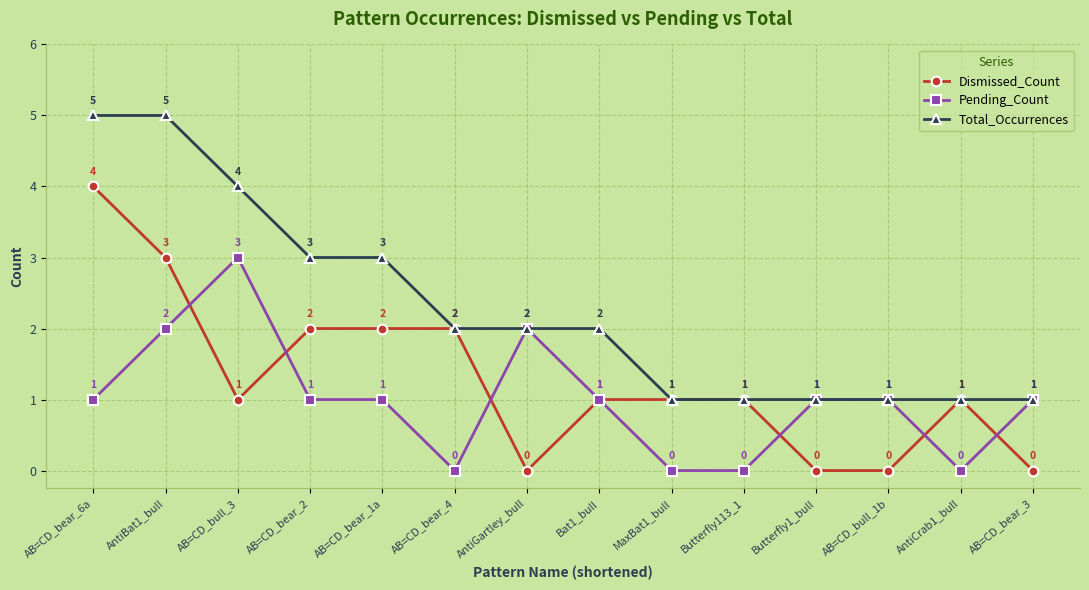

What is the difference between the highest and lowest values at AB=CD_bear_2?

2